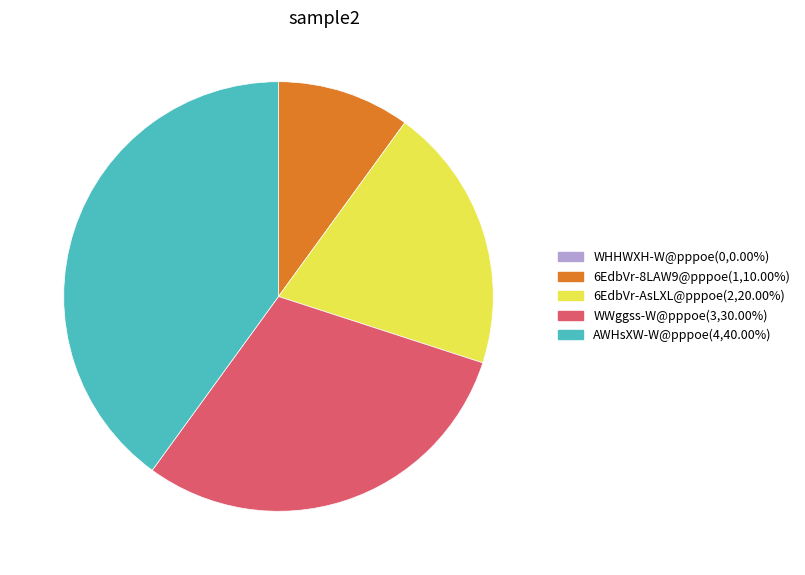

What is the largest slice in the pie chart?

AWHsXW-W@pppoe